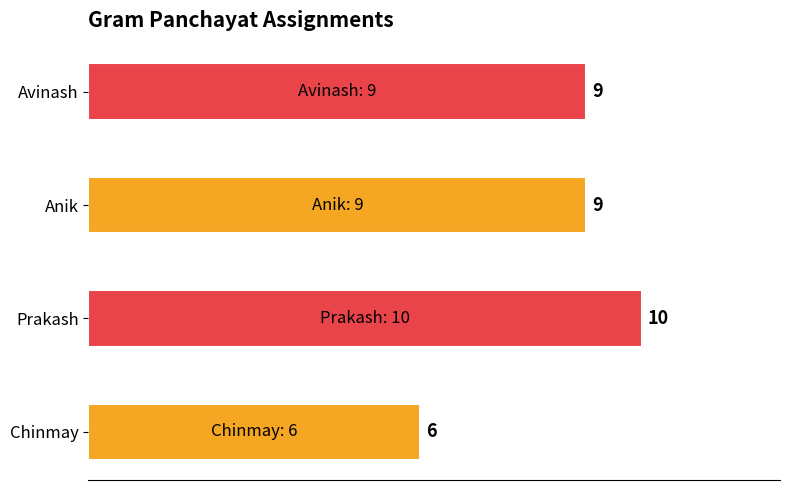

Which category has the lowest value across all series?

Chinmay